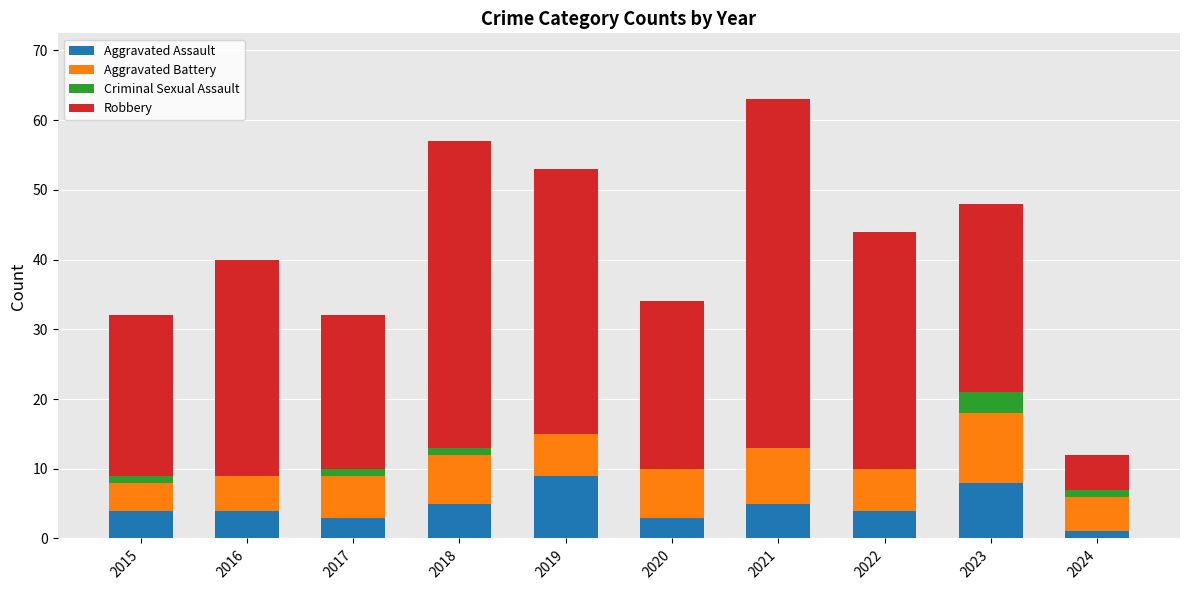

What is the total value across all series at 2020?

34